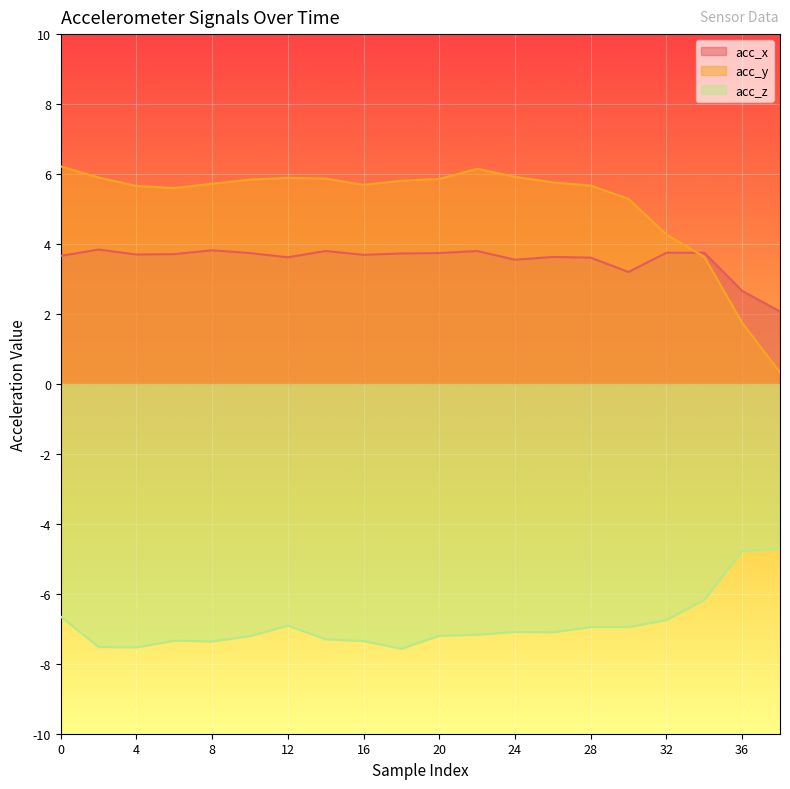

What is the total value across all series at 6?

2.0